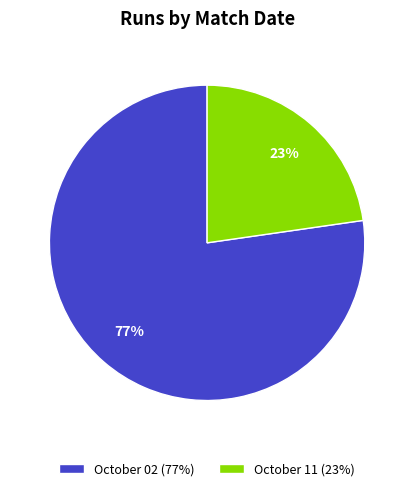

To the nearest percent, what is the average slice percentage?

50%